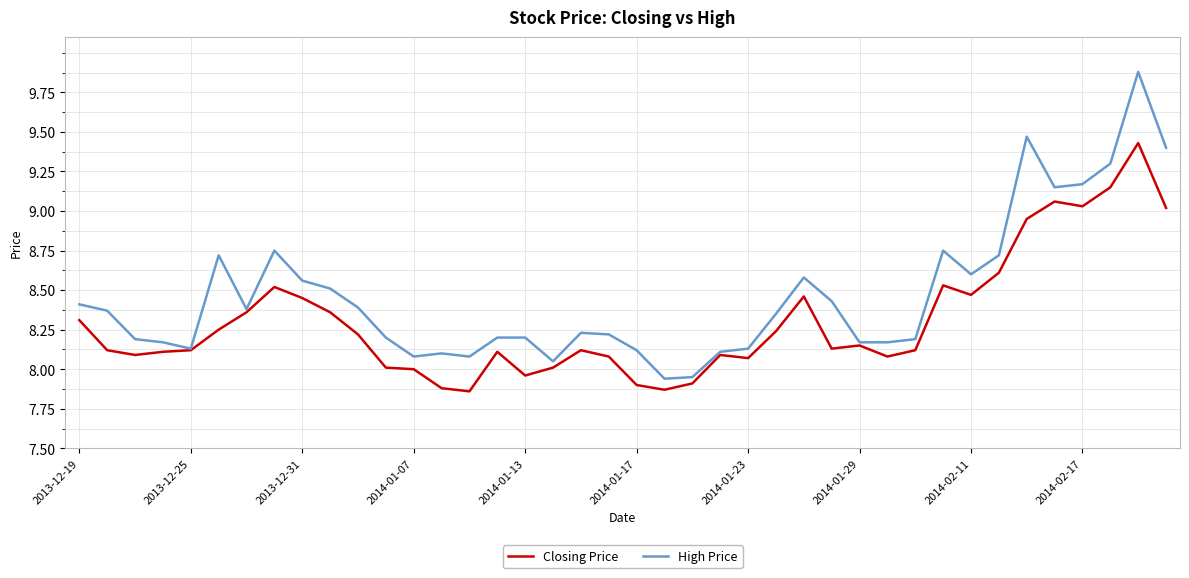

What is the greatest value displayed?

9.9